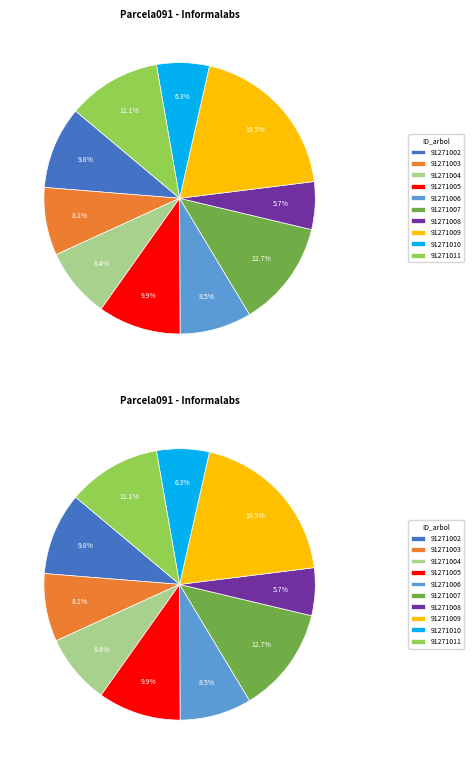

How many segments does this pie chart have?

10